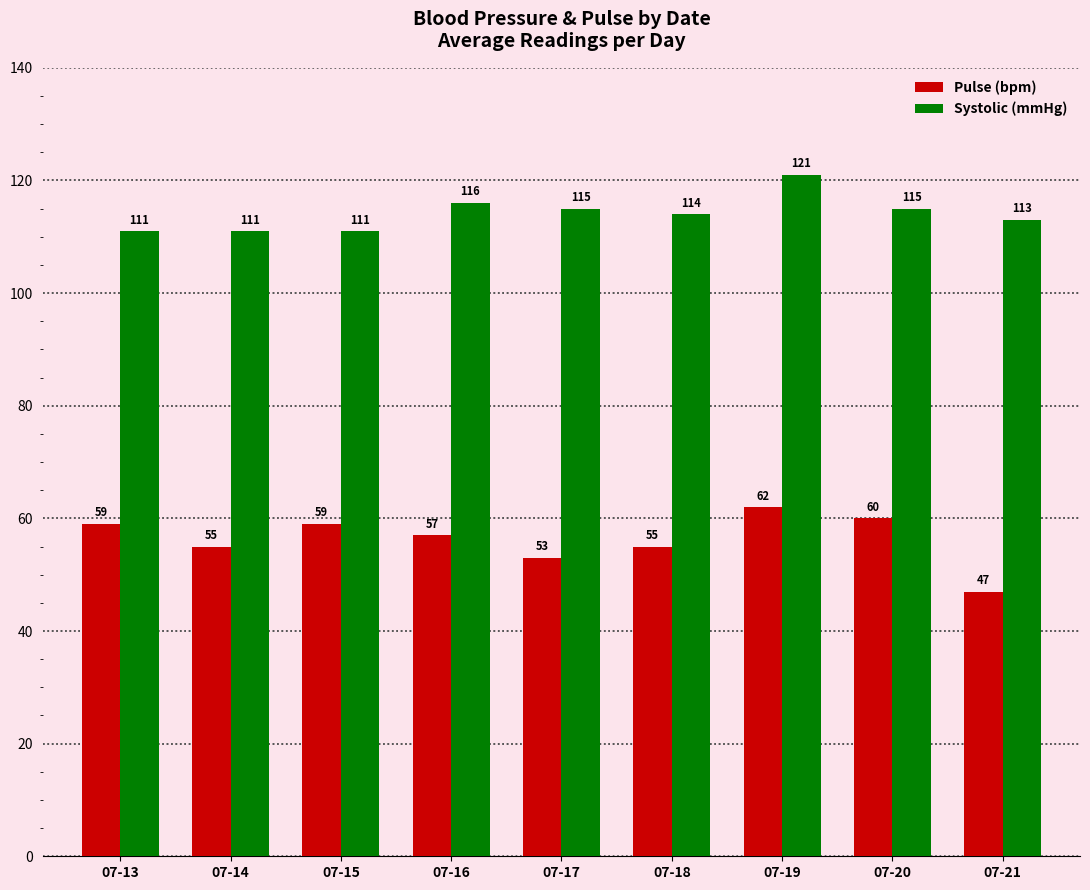

What is the value of the Pulse (bpm) bar at the 4th from the left?

57